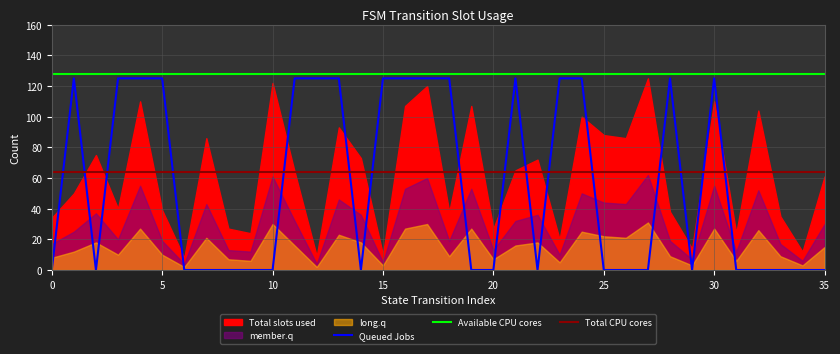

Which series has the widest spread of values?

Queued Jobs